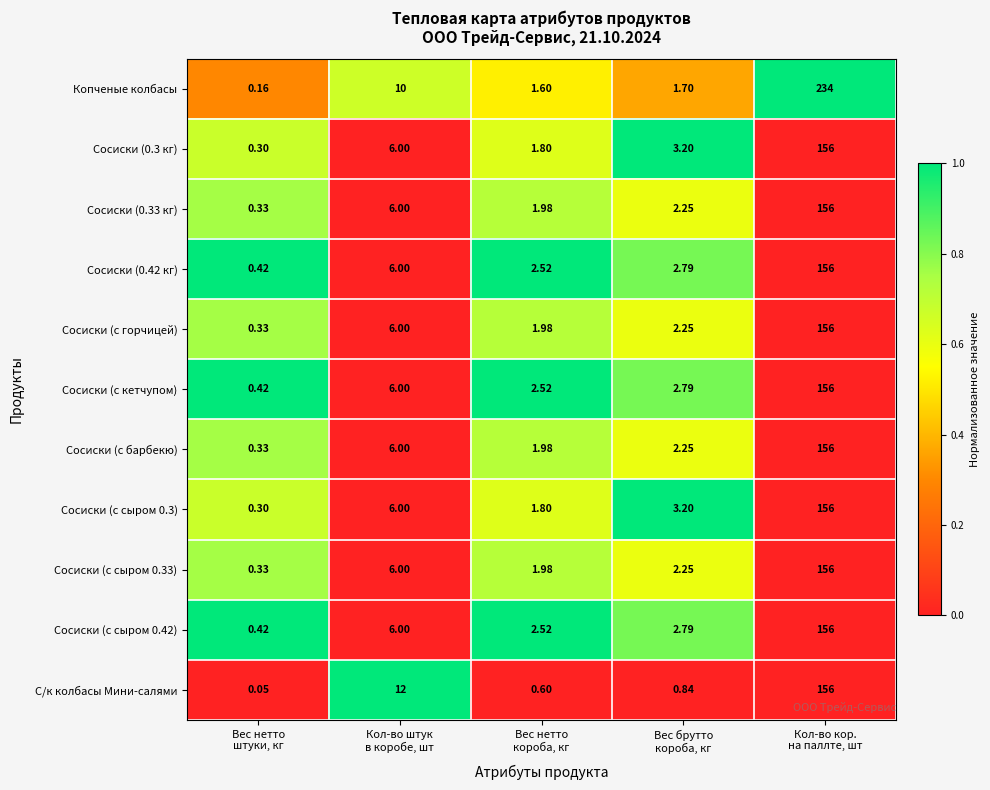

Which series has the largest total across all categories?

Копченые колбасы